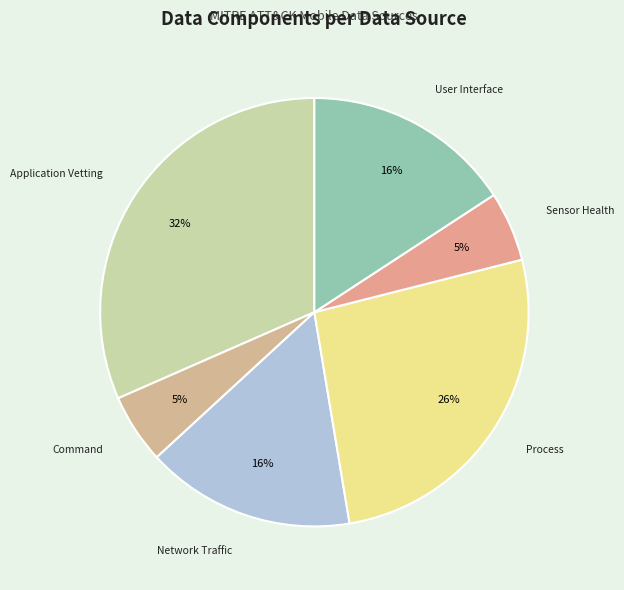

How many segments does this pie chart have?

6